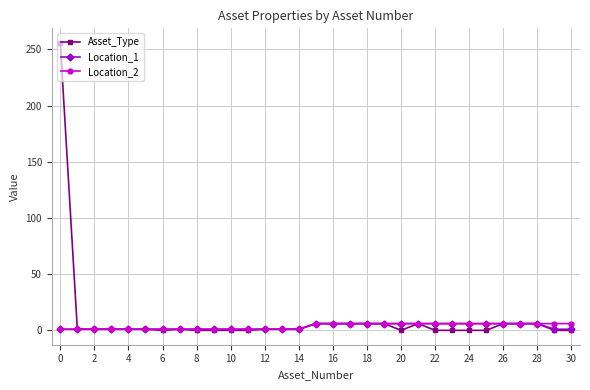

Which series has the largest range (max minus min)?

Asset_Type